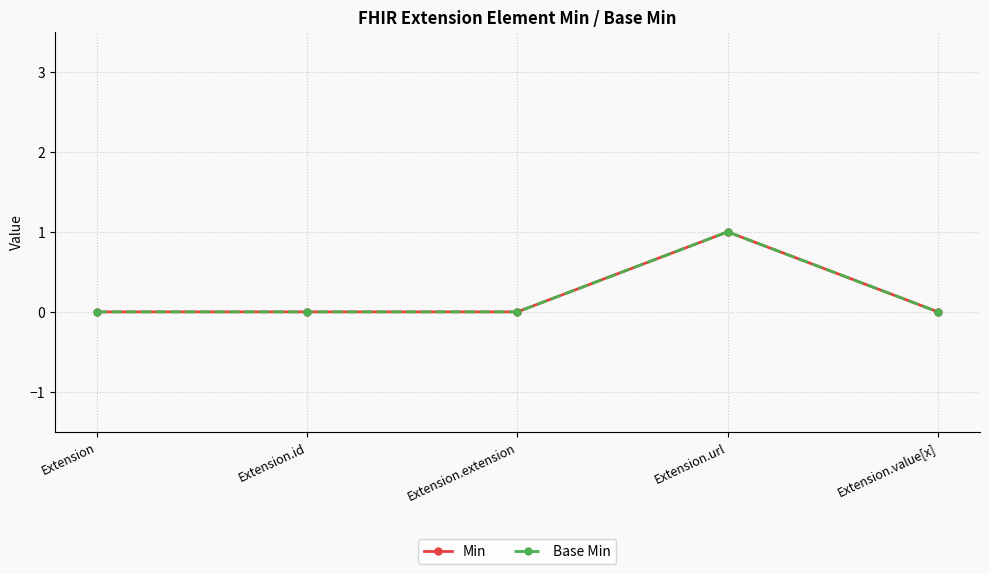

List the series in order of their peak value, highest first.

Min, Base Min